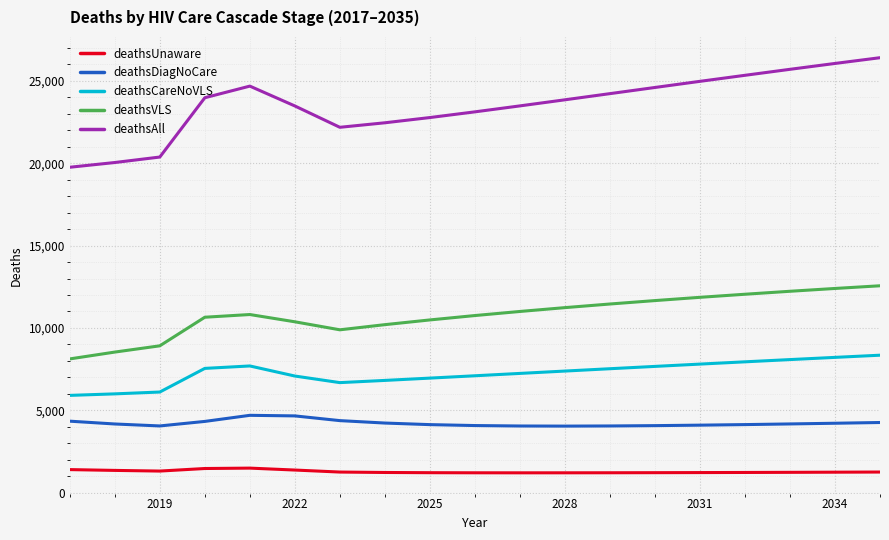

What is the minimum value shown in the chart?

1201